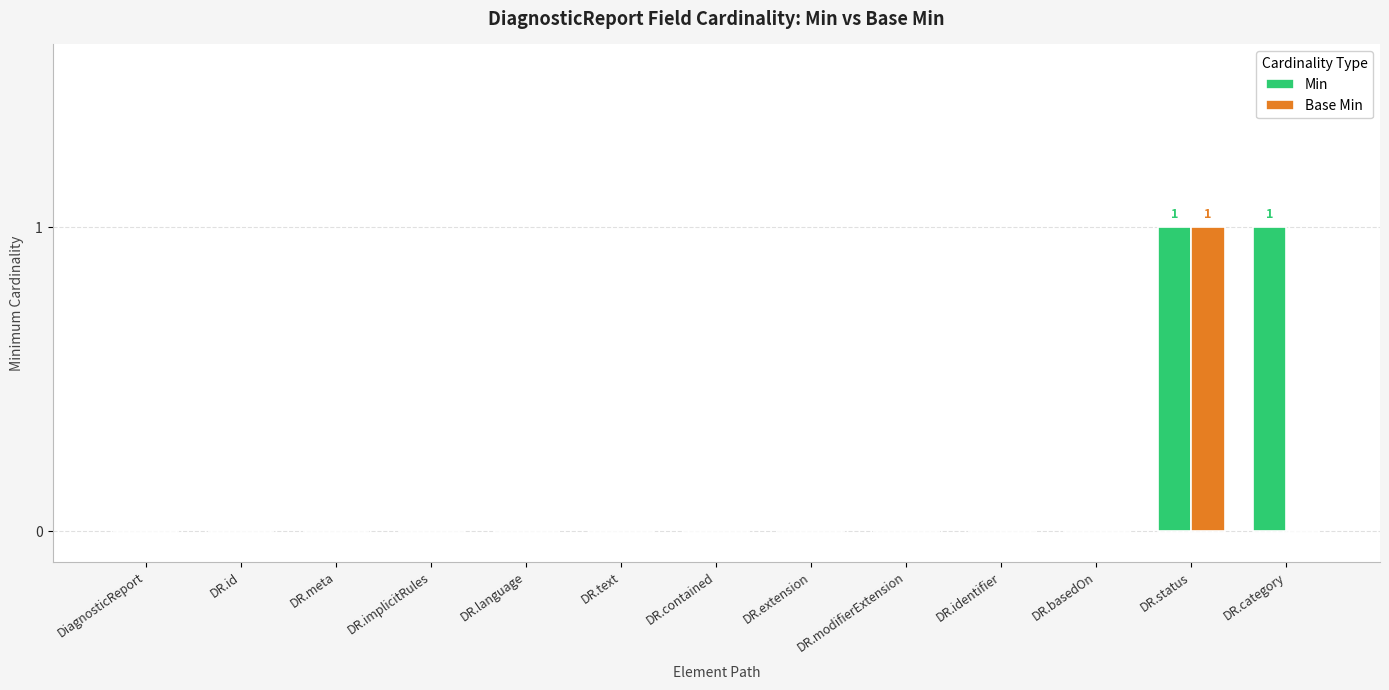

How many data points does each series have?

13